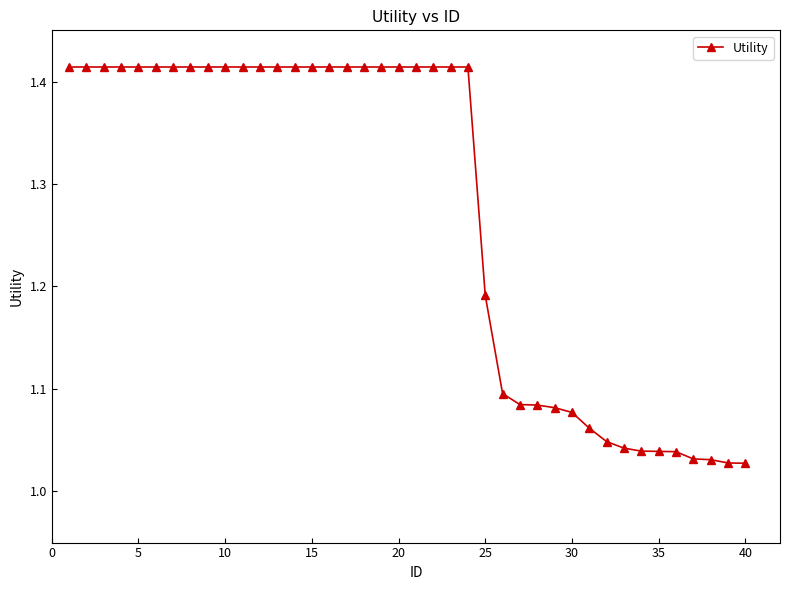

Count the number of categories in the chart.

40